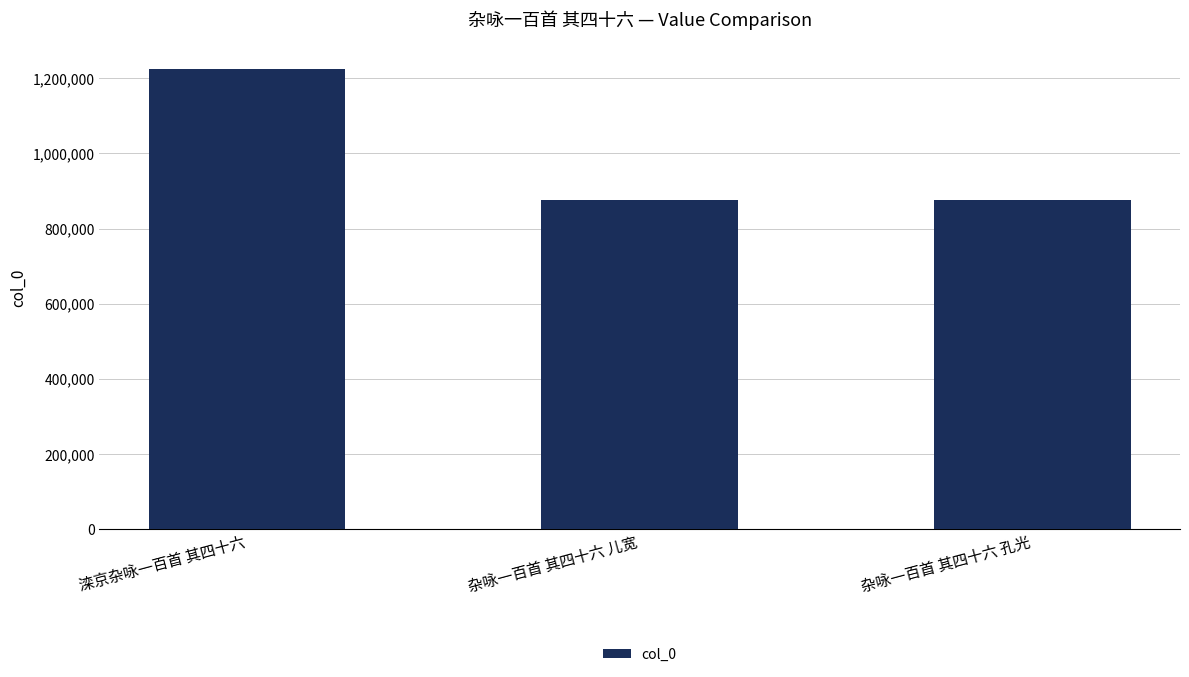

What is the label of the 3rd bar from the left?

杂咏一百首 其四十六 孔光